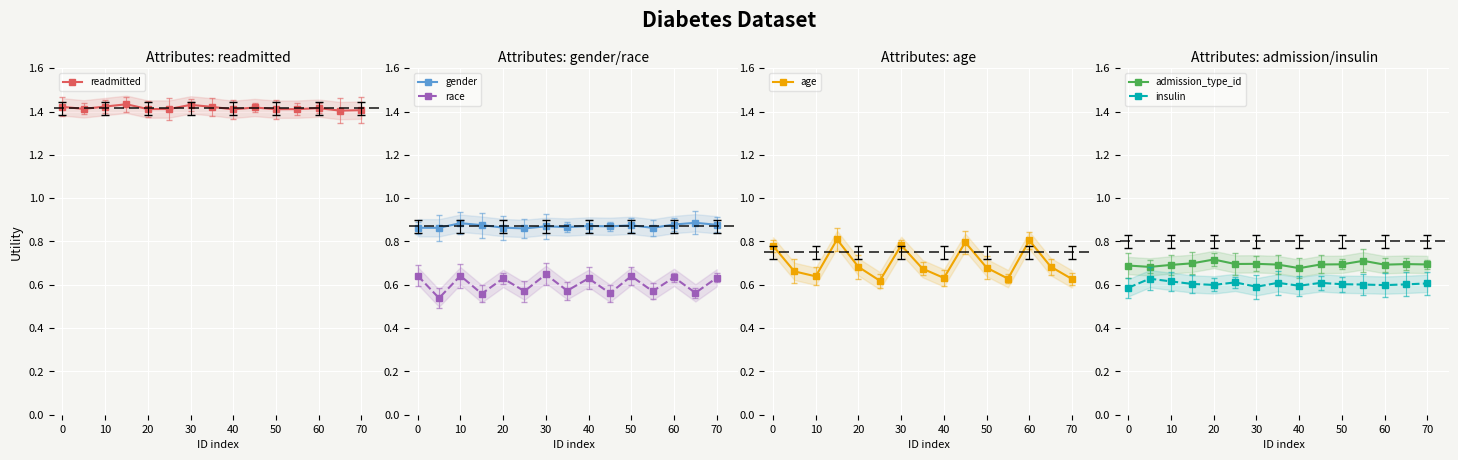

How many insulin values are between 0 and 1?

15